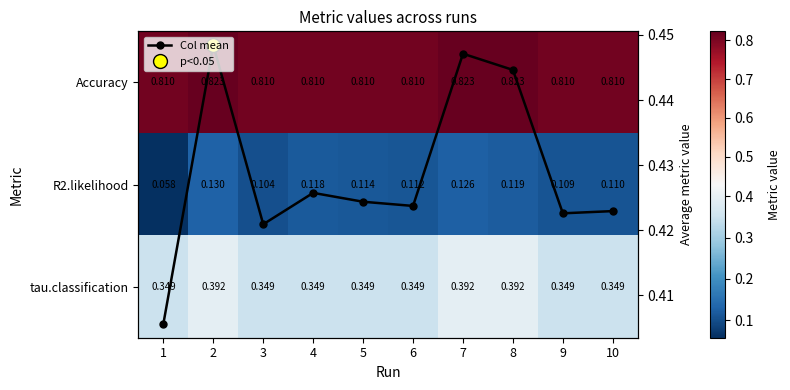

The tau.classification series shows 0.2 at 9. True or false?

False